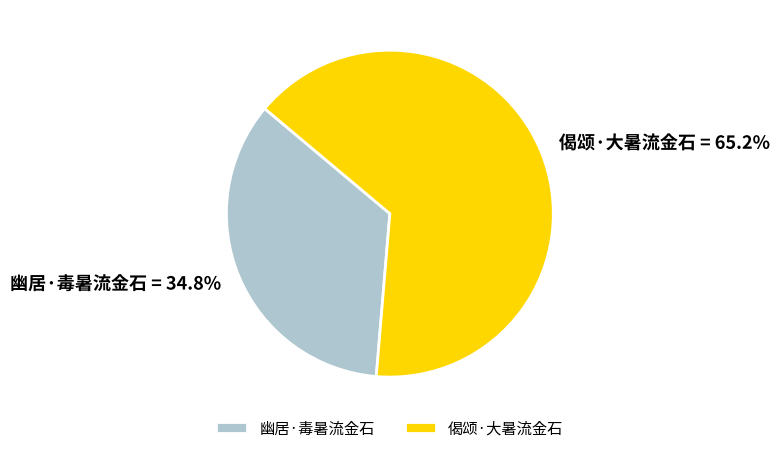

True or false: 偈颂·大暑流金石 accounts for 53% of the total.

False